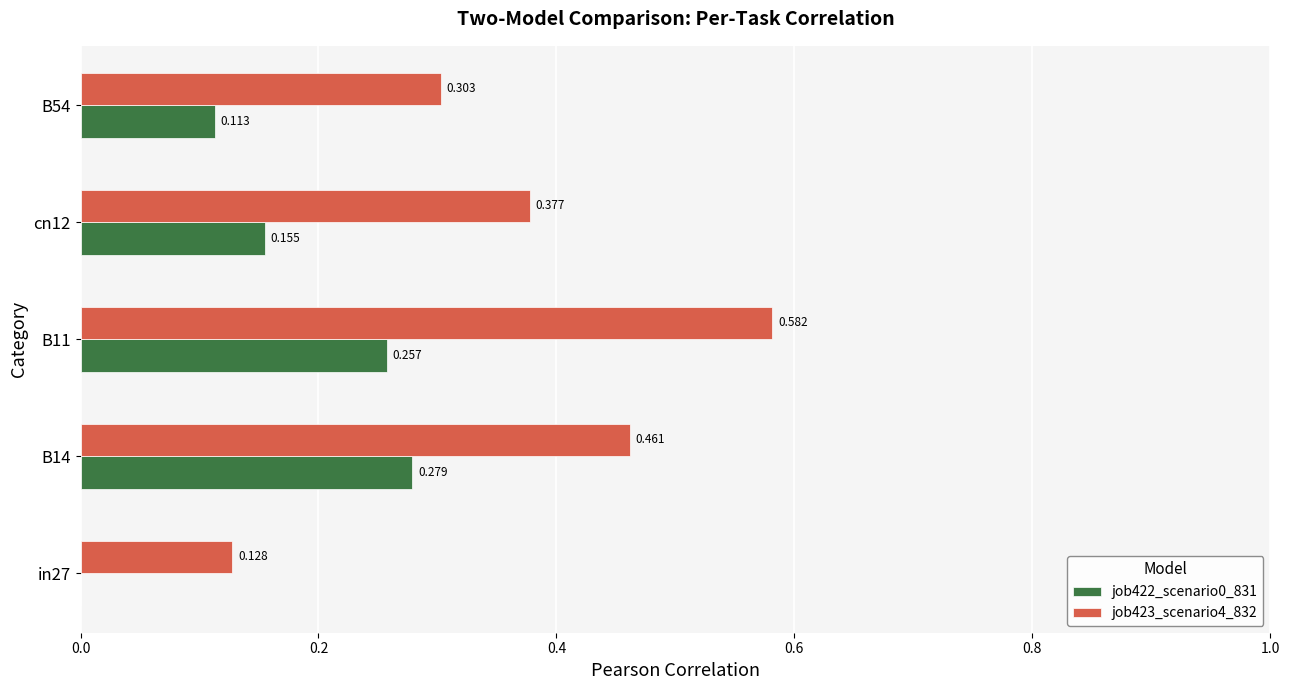

Which series has the widest spread of values?

job423_scenario4_832